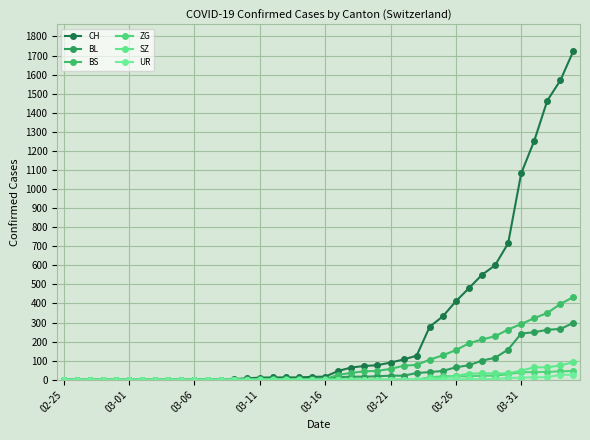

Is this an area chart (filled region under the line)?

No